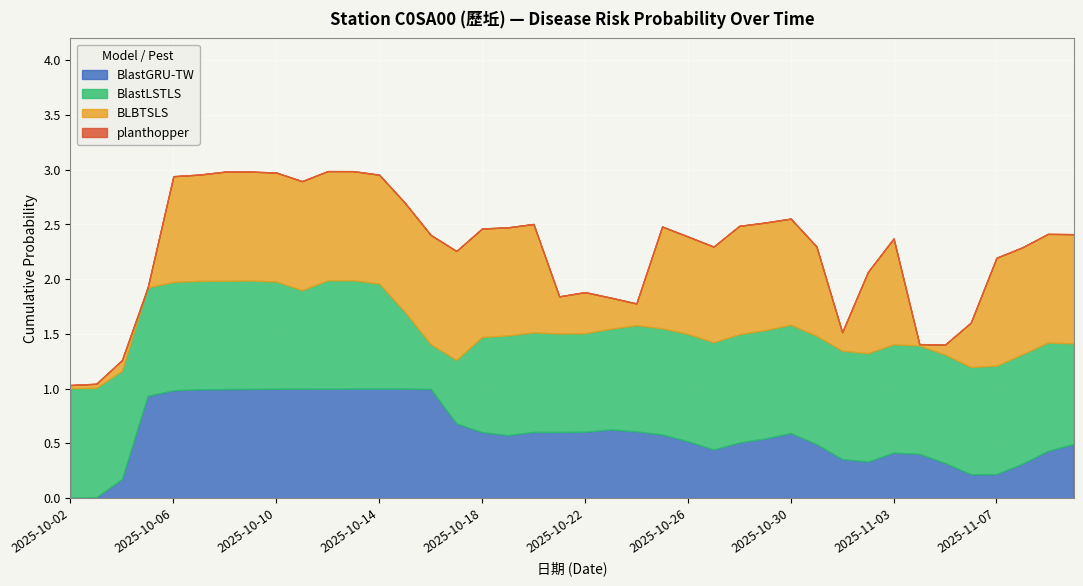

What is the maximum value for BlastGRU-TW?

1.0